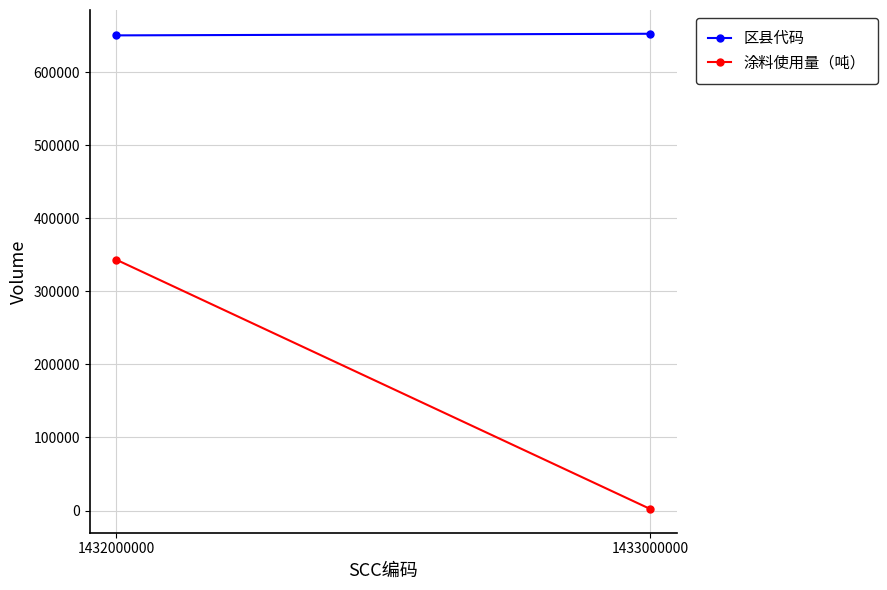

At which label is 涂料使用量（吨） closest to 172670?

1433000000